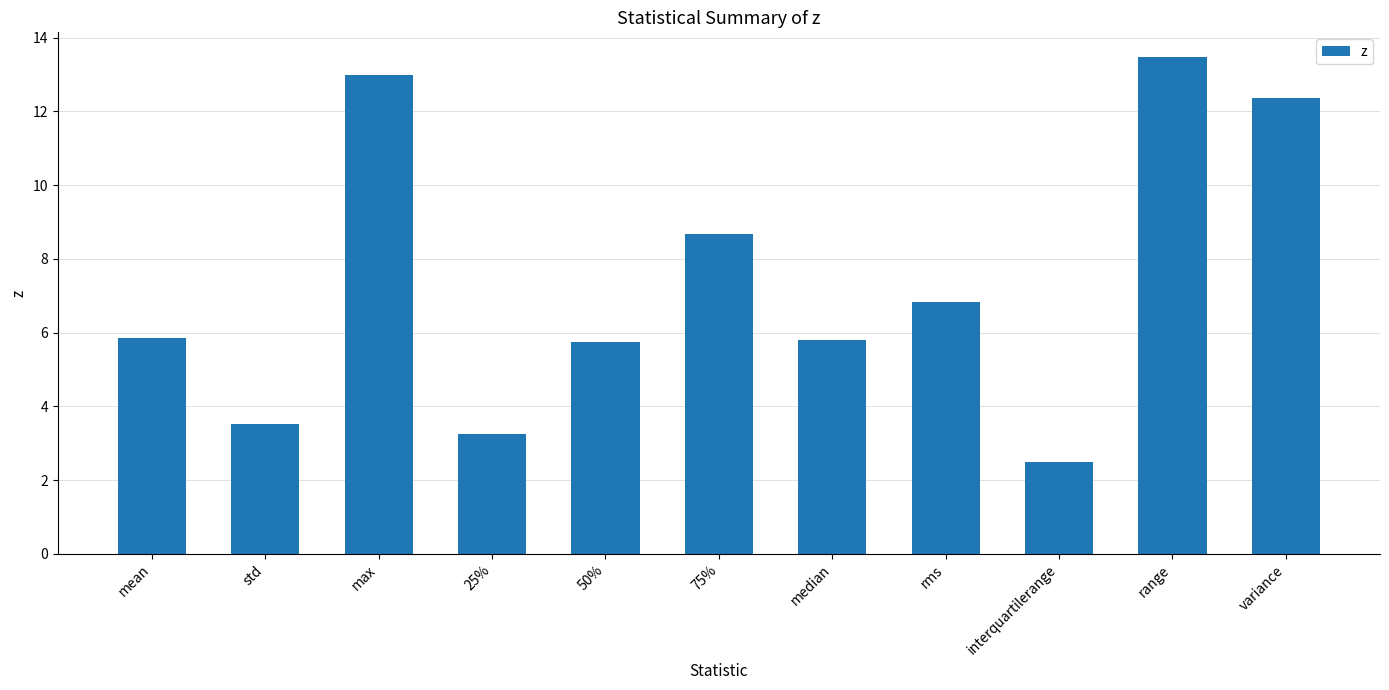

At which label does the data first exceed 5?

mean